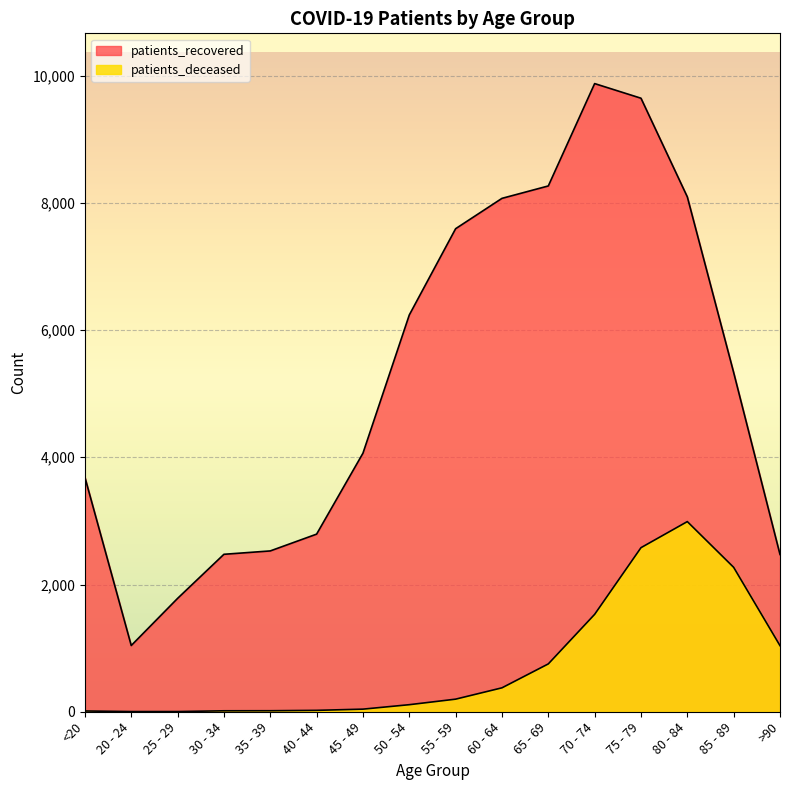

True or false: patients_deceased and patients_recovered intersect in this chart.

False